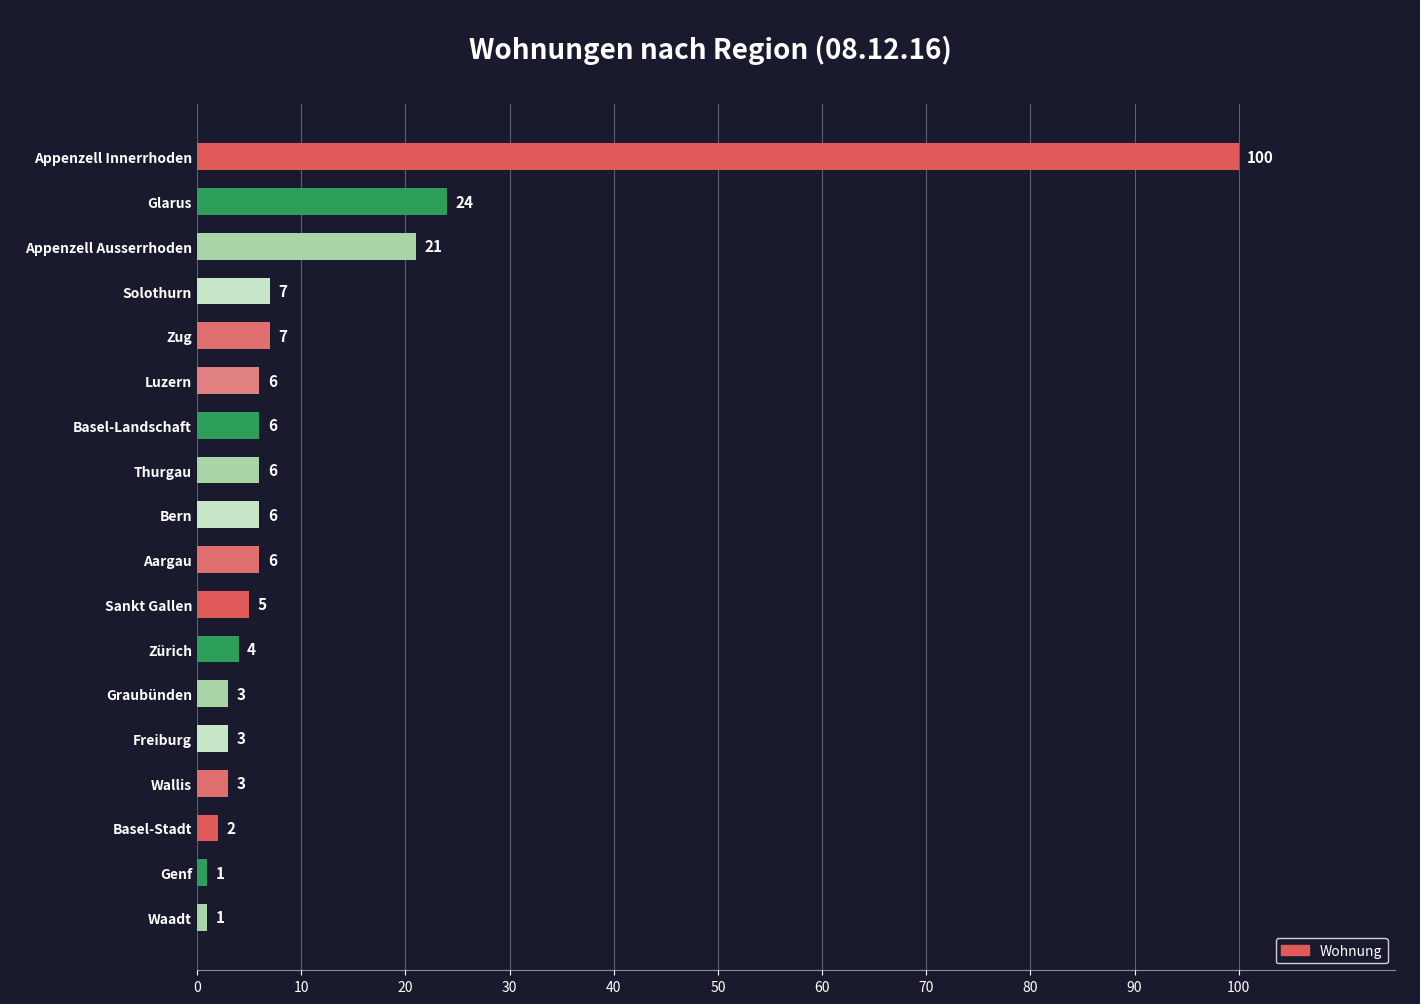

What is the sum of the values at Graubünden and Zürich?

7